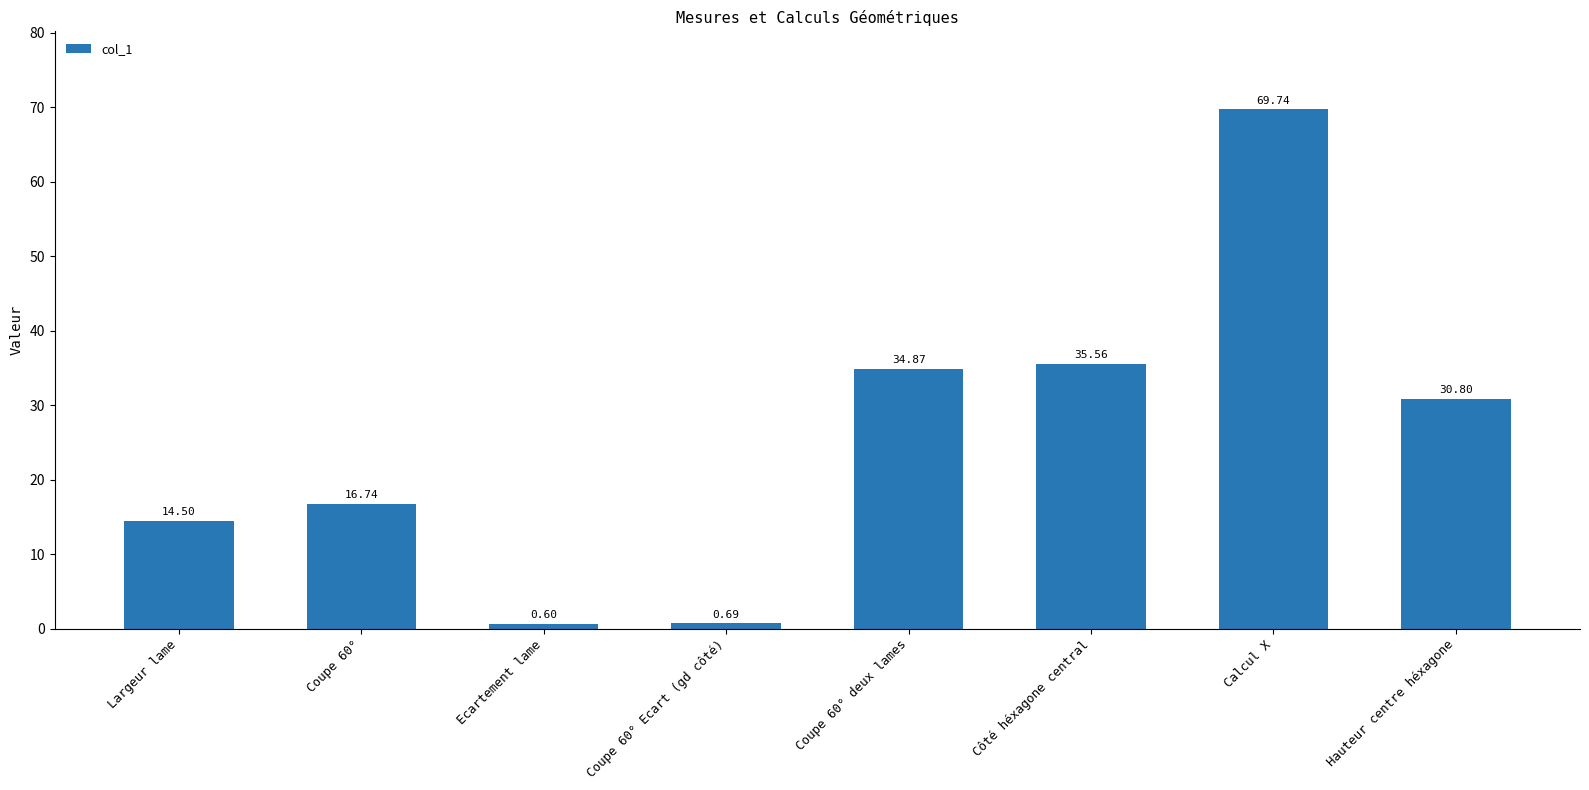

What is the difference between the values at Coupe 60° and Coupe 60° deux lames?

18.1